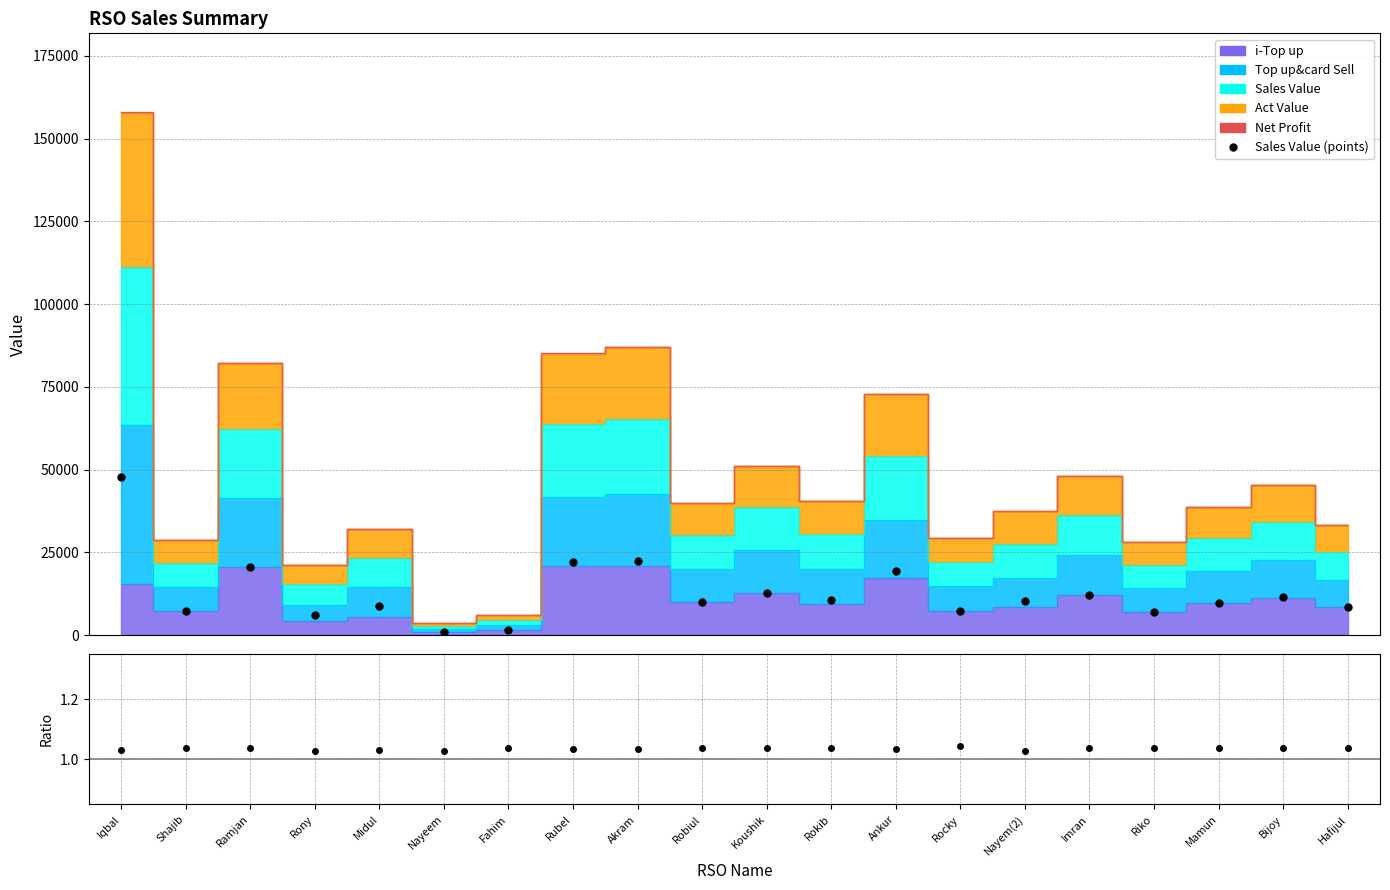

Is the value of Sales Value (points) at Mamun greater than the value of Sales/Act ratio at Midul?

Yes